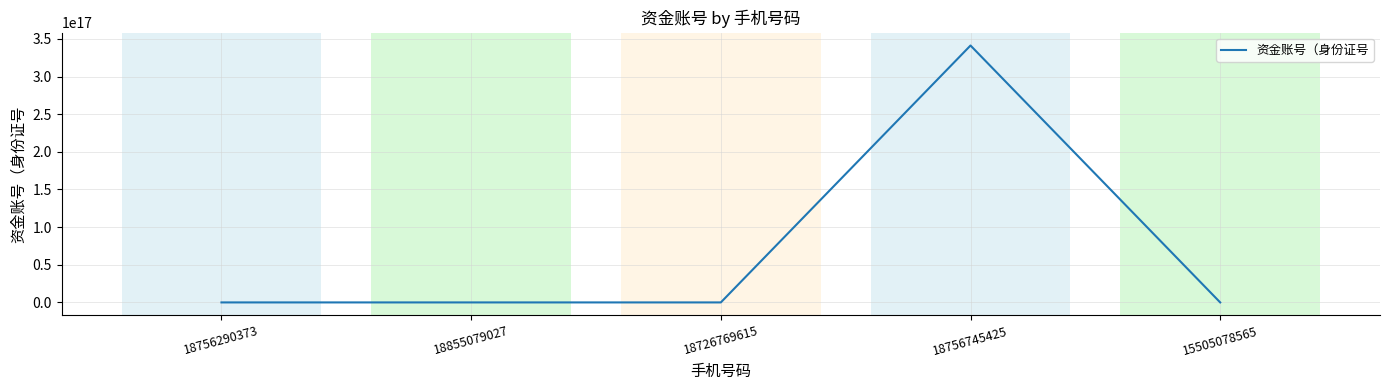

Count the number of categories in the chart.

5